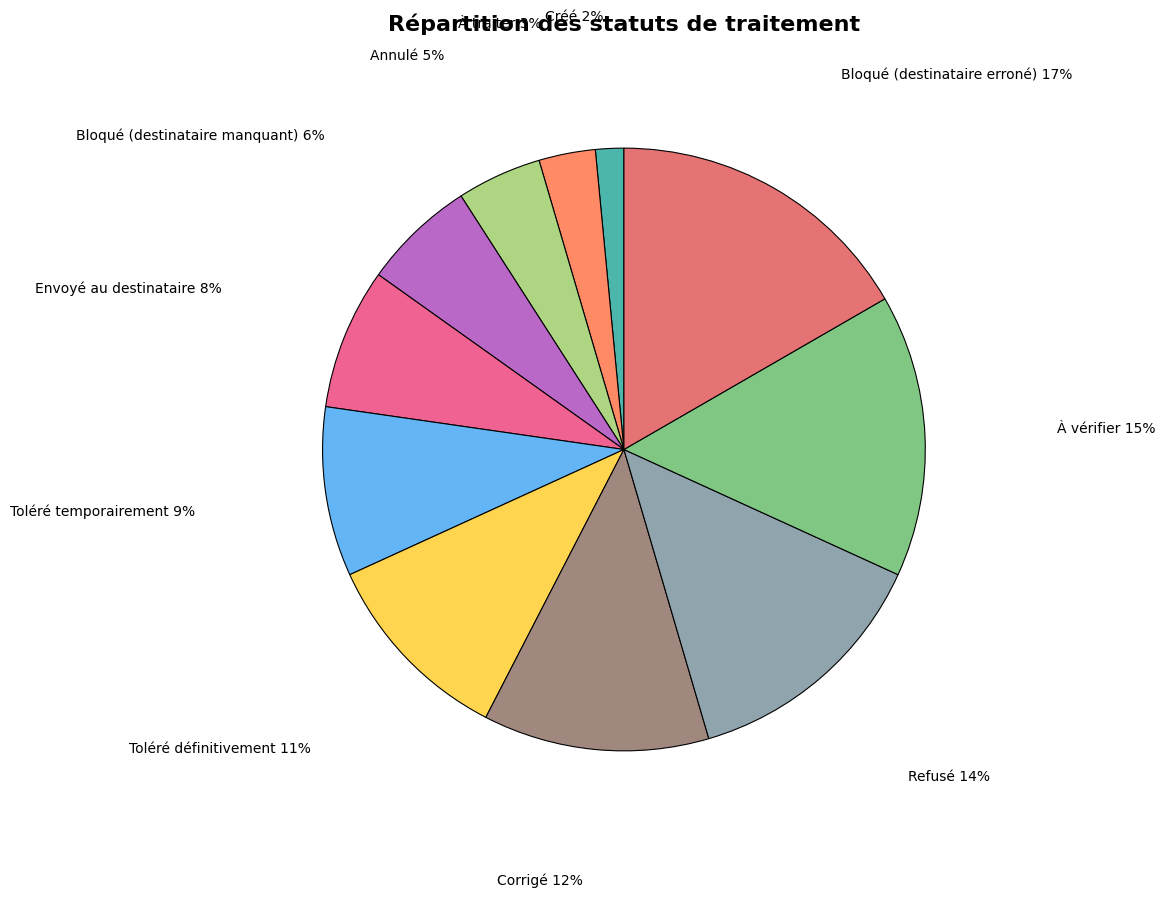

Rank the categories by value from lowest to highest.

Créé, À traiter, Annulé, Bloqué (destinataire manquant), Envoyé au destinataire, Toléré temporairement, Toléré définitivement, Corrigé, Refusé, À vérifier, Bloqué (destinataire erroné)